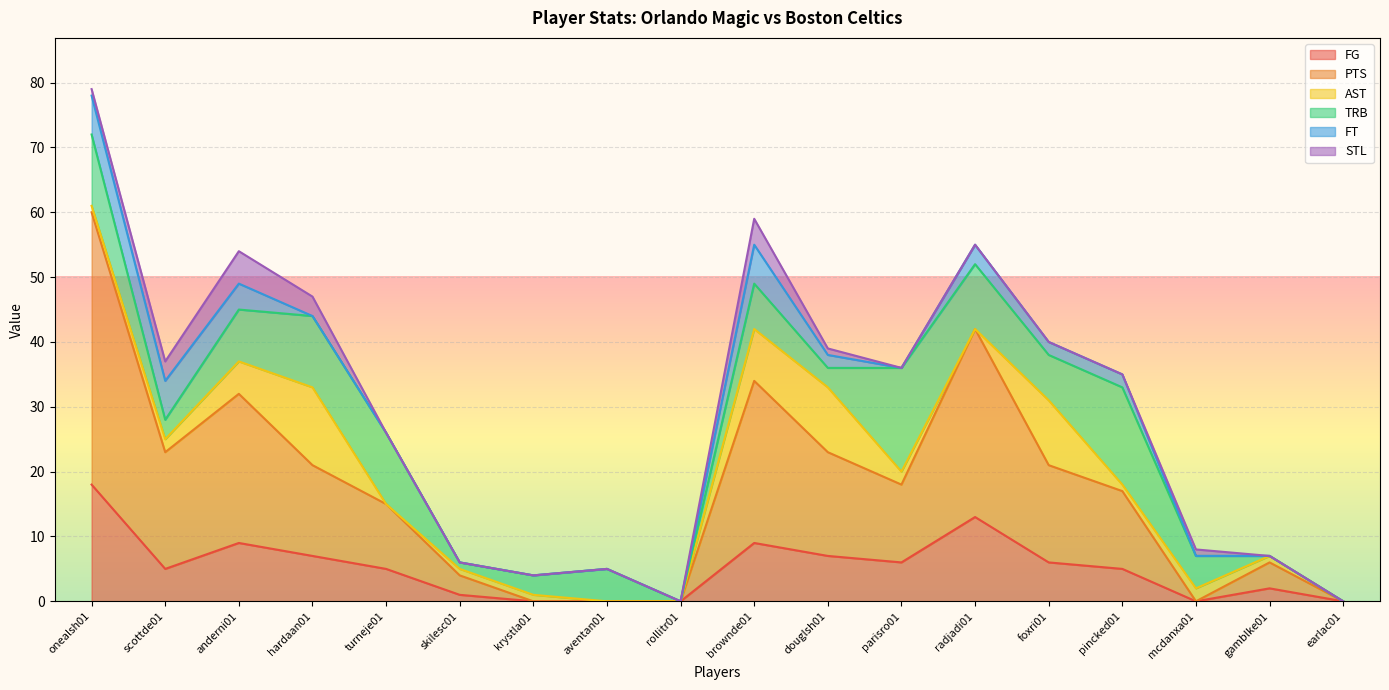

What is the difference between the second highest and minimum values in the TRB series?

15